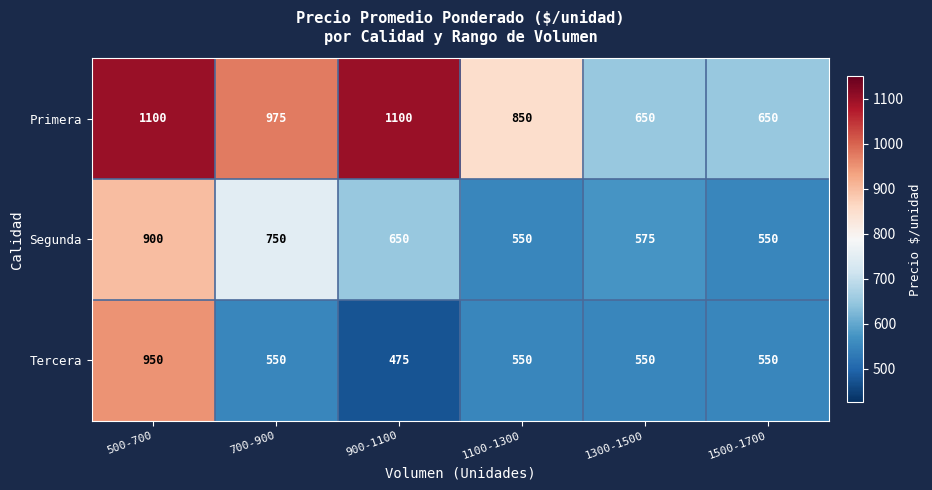

Which series has the widest spread of values?

Tercera